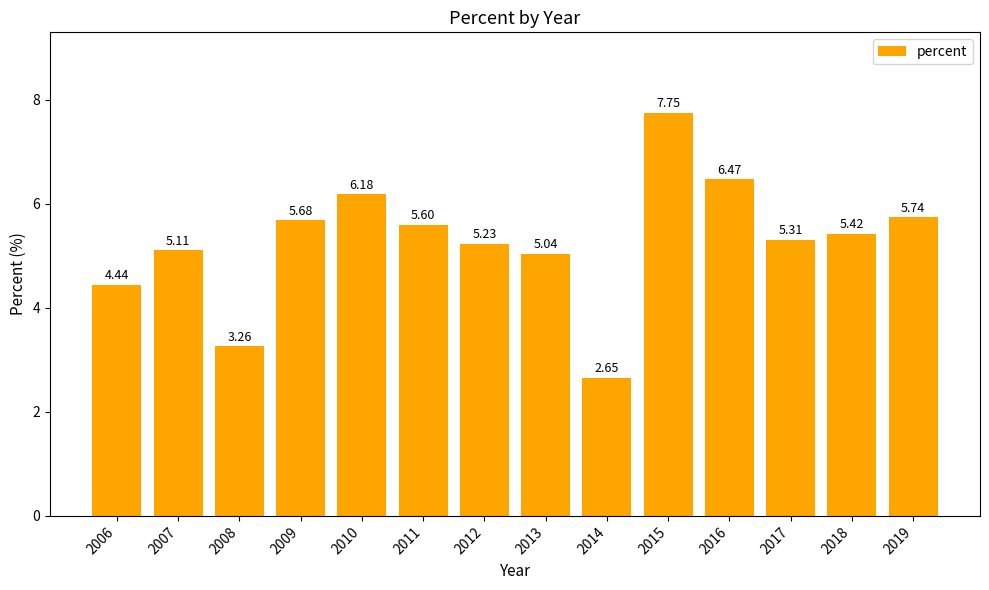

What is the sum of the values at 2010 and 2018?

11.6